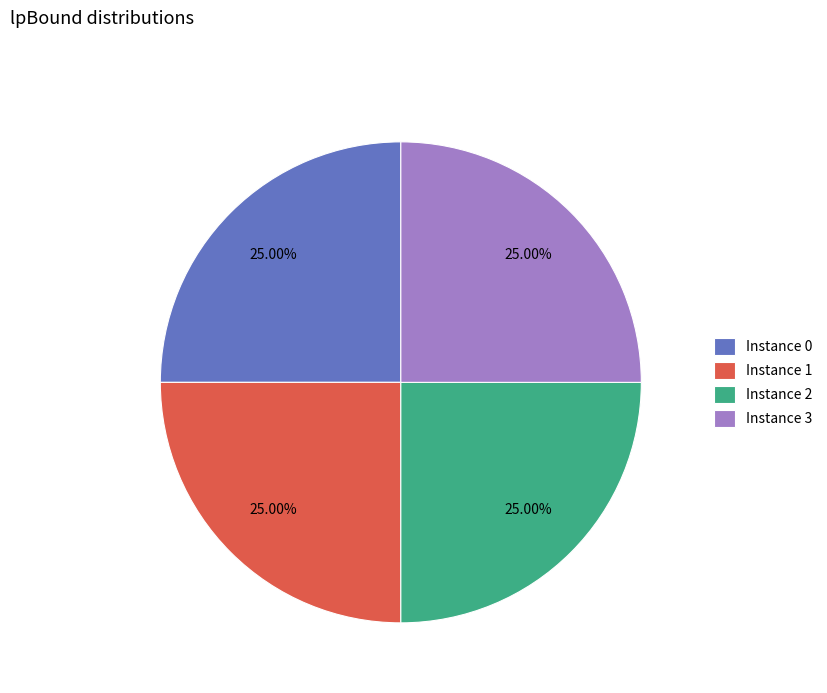

Does any single category account for the majority?

No